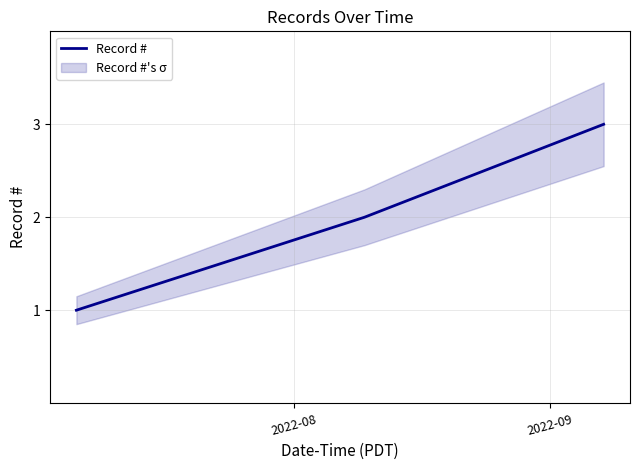

What is the highest value of the Record # series?

3